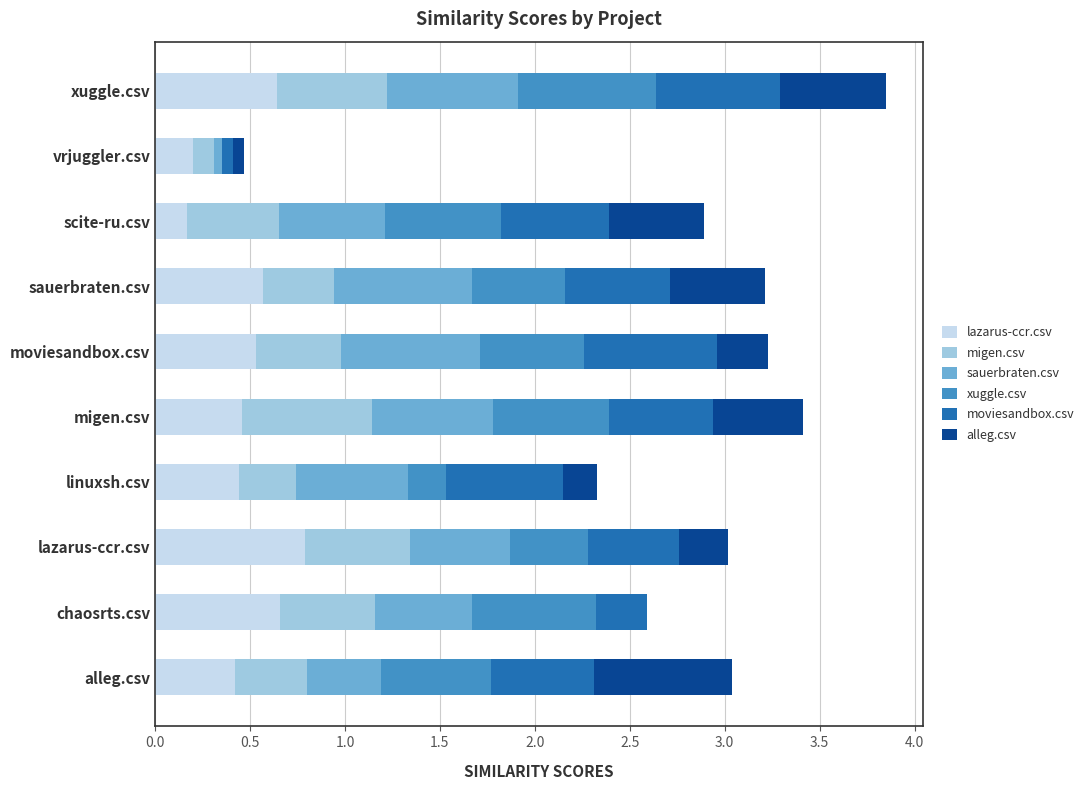

What is the maximum value for lazarus-ccr.csv?

0.8